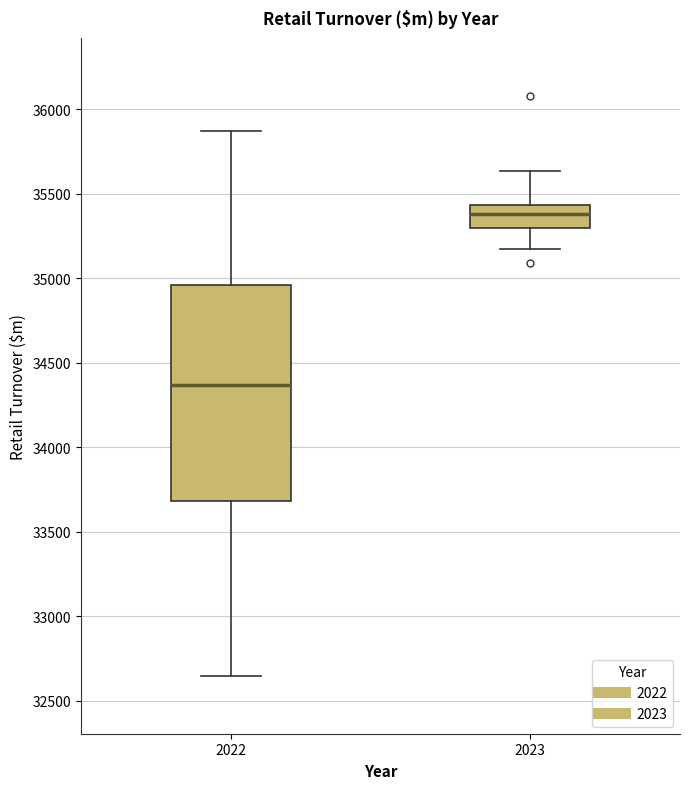

Comparing the boxes themselves (not the whiskers), which one is the tallest?

2022